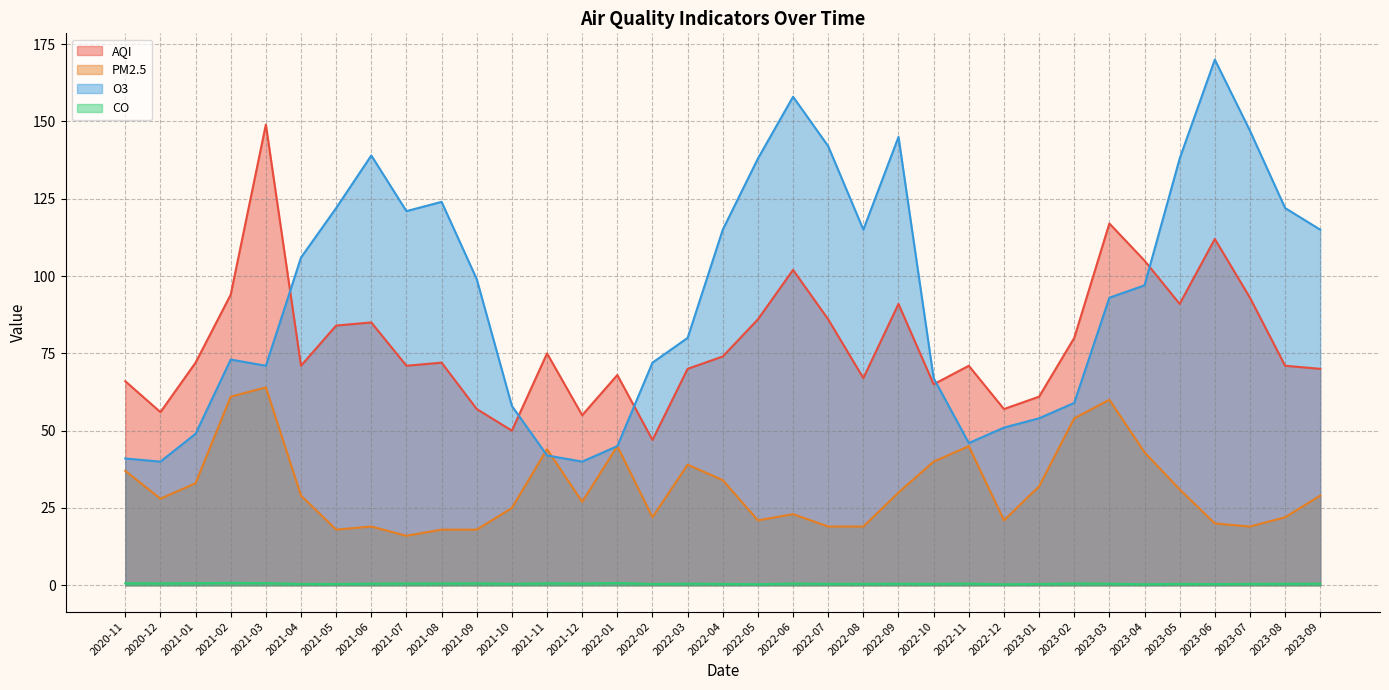

How many interior local valleys does the O3 series have?

6